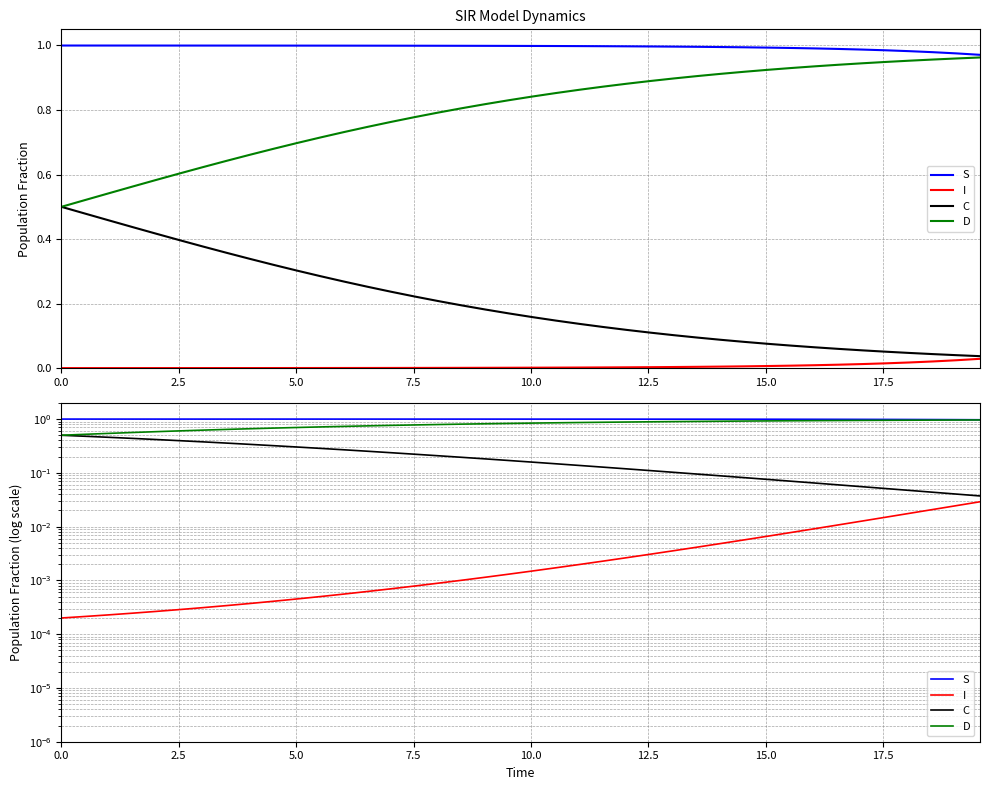

Which series has the widest spread of values?

C